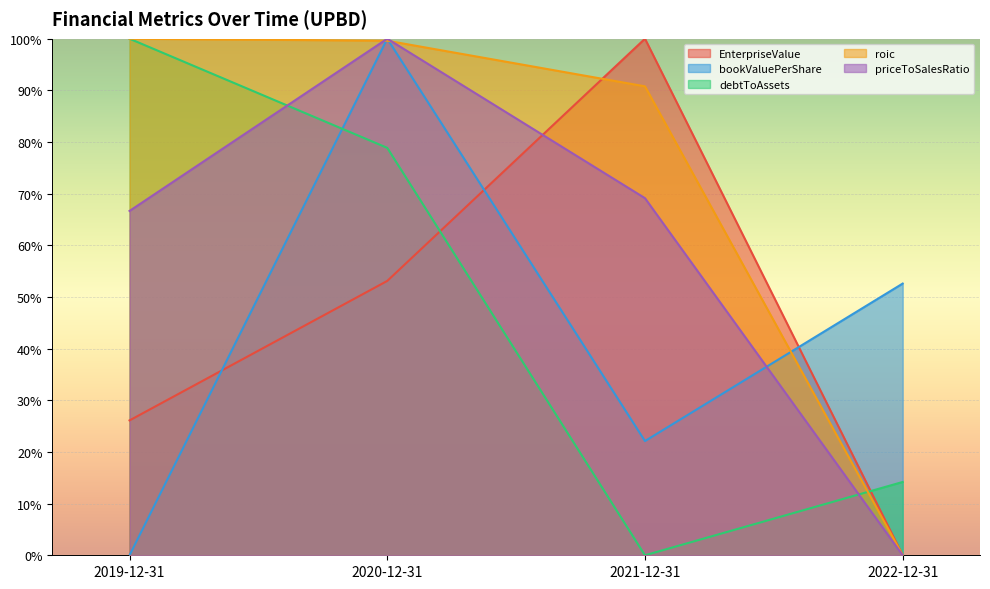

True or false: bookValuePerShare has a value of 1.0 at 2020-12-31.

True